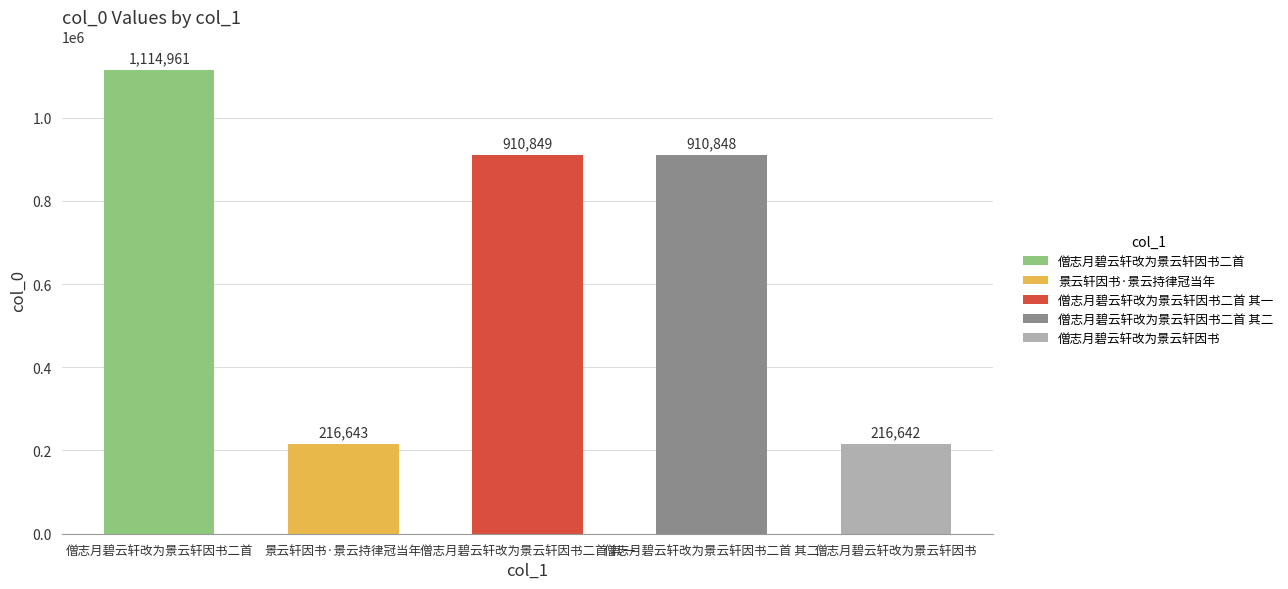

What is the change in value from 景云轩因书·景云持律冠当年 to 僧志月碧云轩改为景云轩因书二首 其二?

+694205